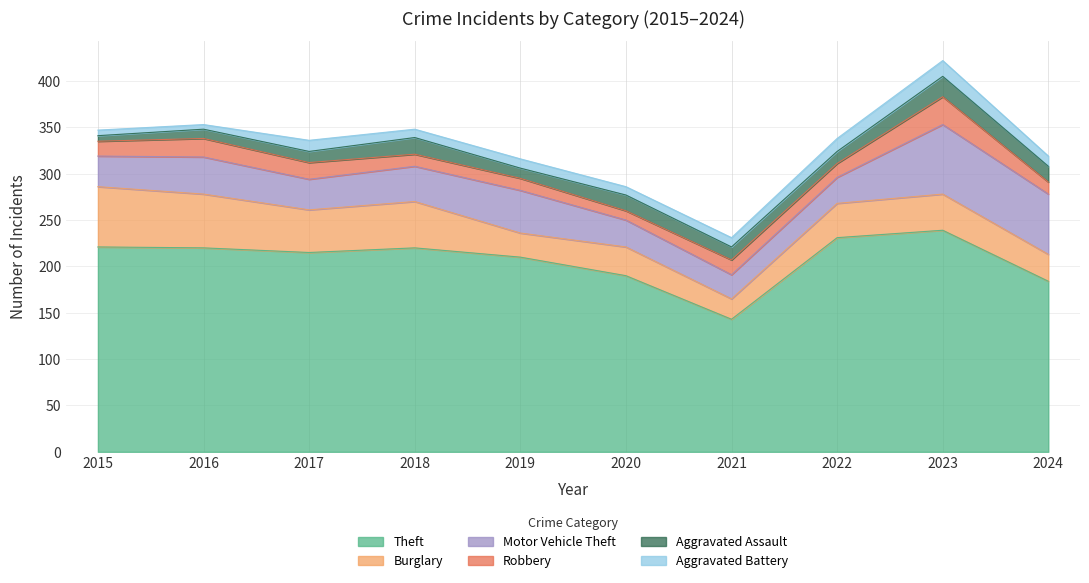

Count the number of data series in this chart.

6